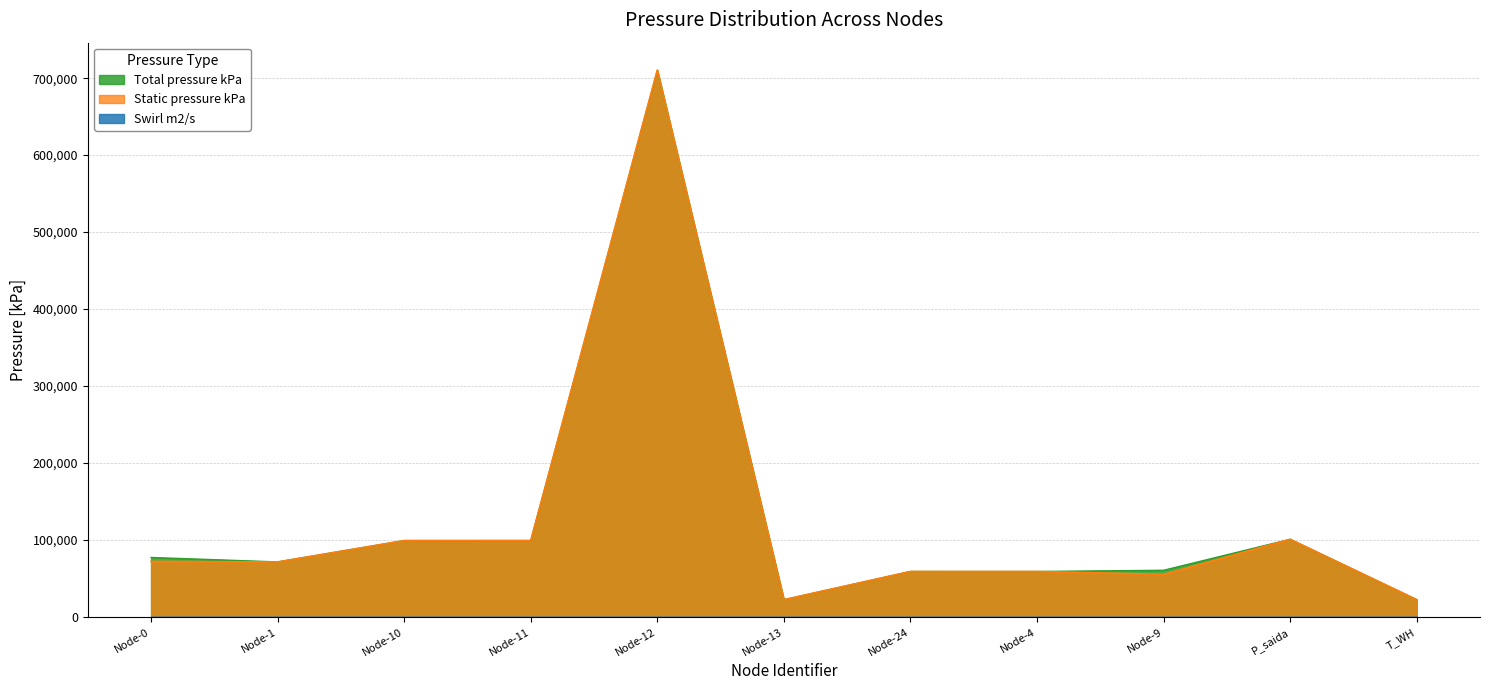

Is the value of Static pressure kPa at P_saida greater than the value of Total pressure kPa at Node-4?

Yes